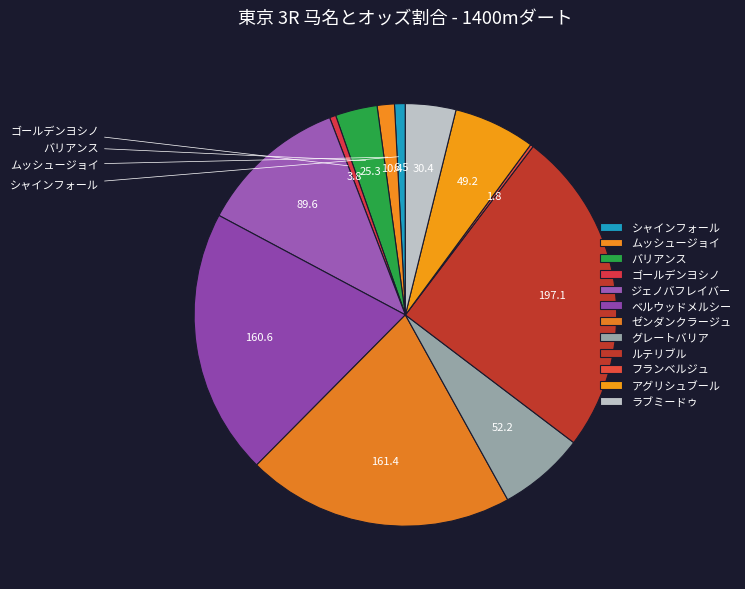

What percentage do ベルウッドメルシー and ゼンダンクラージュ together represent?

40.8%